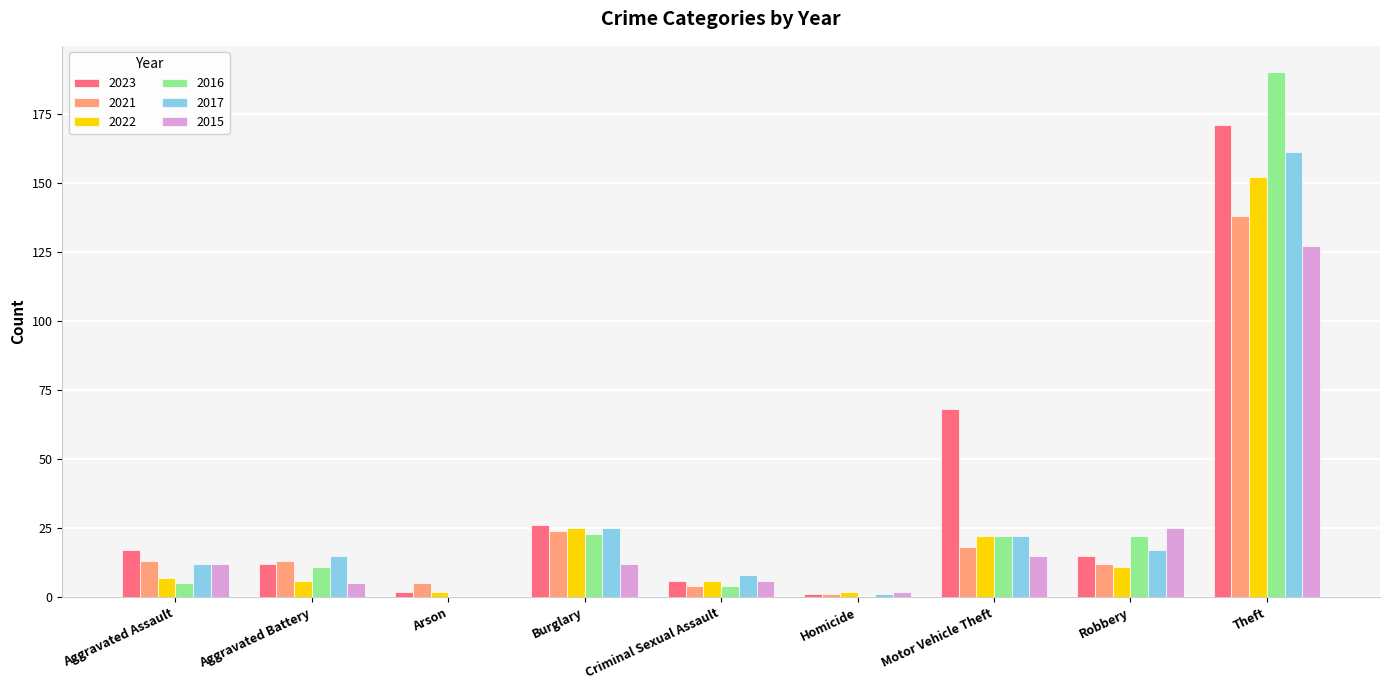

Reading left to right, extract all data points from this chart.

2023: Aggravated Assault=17	Aggravated Battery=12	Arson=2	Burglary=26	Criminal Sexual Assault=6	Homicide=1	Motor Vehicle Theft=68	Robbery=15	Theft=171
2021: Aggravated Assault=13	Aggravated Battery=13	Arson=5	Burglary=24	Criminal Sexual Assault=4	Homicide=1	Motor Vehicle Theft=18	Robbery=12	Theft=138
2022: Aggravated Assault=7	Aggravated Battery=6	Arson=2	Burglary=25	Criminal Sexual Assault=6	Homicide=2	Motor Vehicle Theft=22	Robbery=11	Theft=152
2016: Aggravated Assault=5	Aggravated Battery=11	Arson=0	Burglary=23	Criminal Sexual Assault=4	Homicide=0	Motor Vehicle Theft=22	Robbery=22	Theft=190
2017: Aggravated Assault=12	Aggravated Battery=15	Arson=0	Burglary=25	Criminal Sexual Assault=8	Homicide=1	Motor Vehicle Theft=22	Robbery=17	Theft=161
2015: Aggravated Assault=12	Aggravated Battery=5	Arson=0	Burglary=12	Criminal Sexual Assault=6	Homicide=2	Motor Vehicle Theft=15	Robbery=25	Theft=127